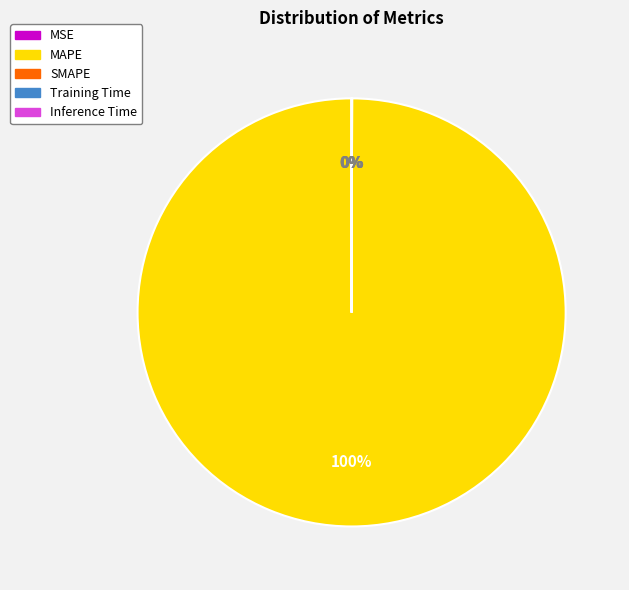

Is MAPE the majority of the pie?

Yes